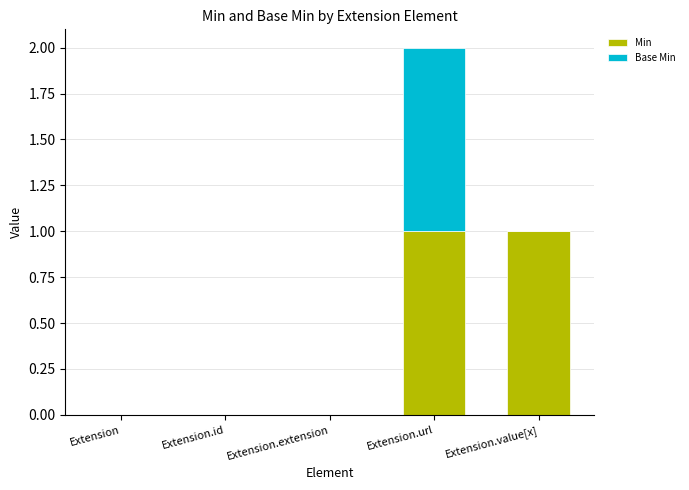

Are the bars horizontal?

No